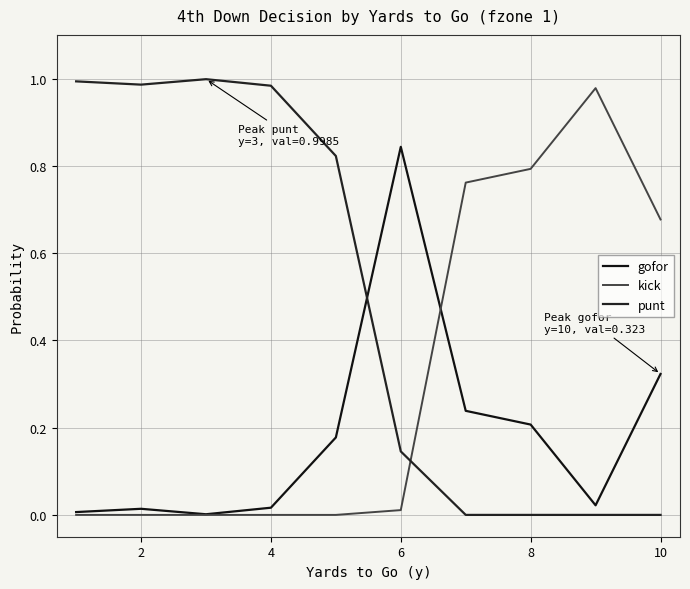

In gofor, how many points are lower than both neighbors (excluding endpoints)?

2